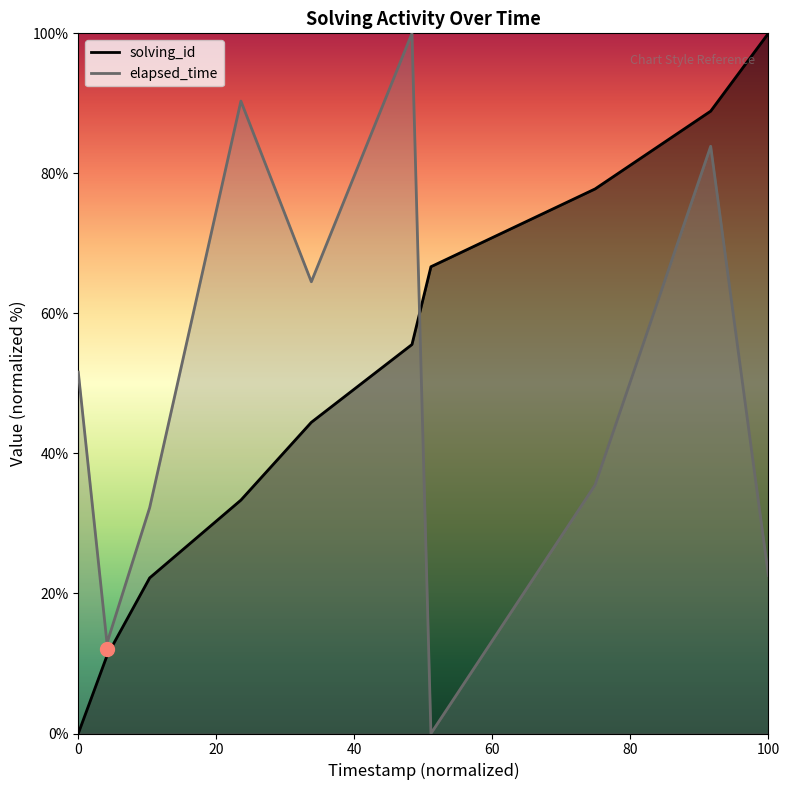

What is the sum of all solving_id values?

500.0